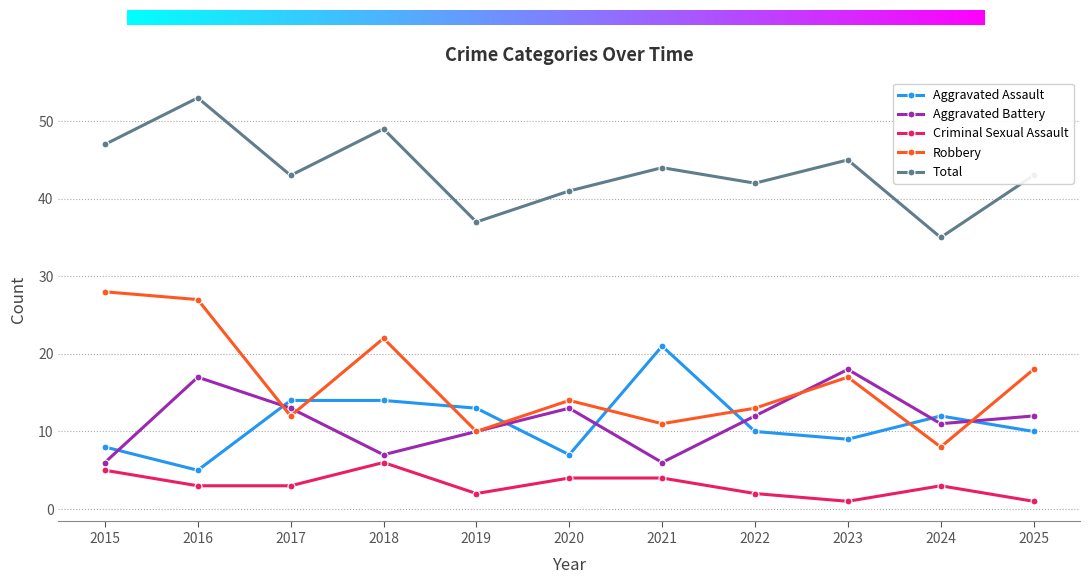

True or false: Aggravated Assault has a value of 16 at 2023.

False